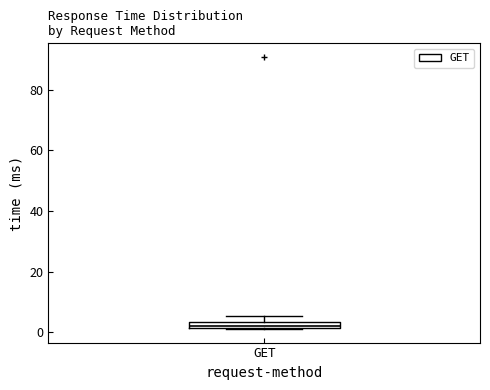

Where is the lower edge of the box for GET on the y-axis? The values are not printed on the chart, so give them approximately, as read against the axis.

2